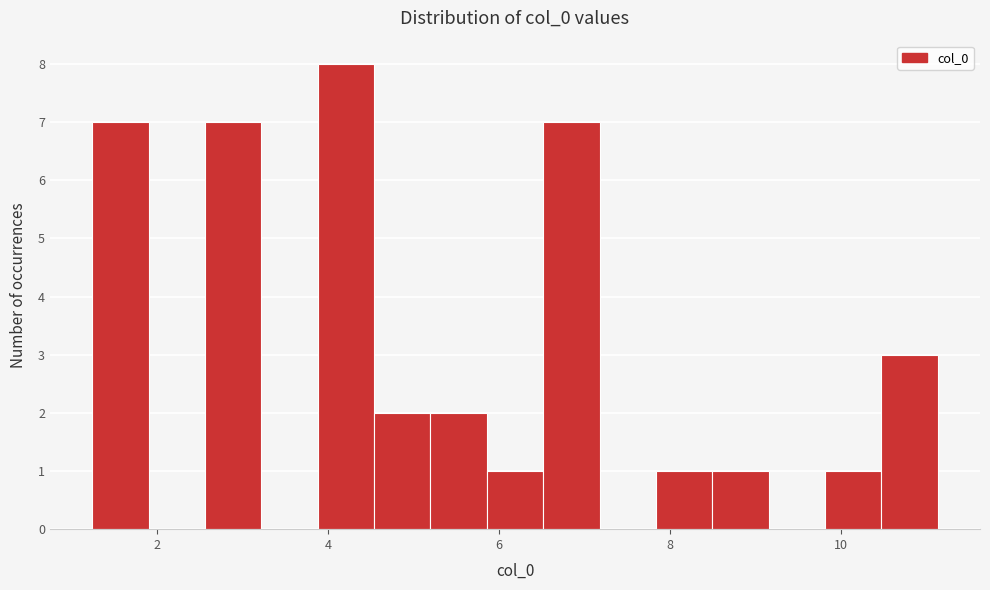

Read against the x-axis, roughly where is the centre of the tallest bar?

4.2